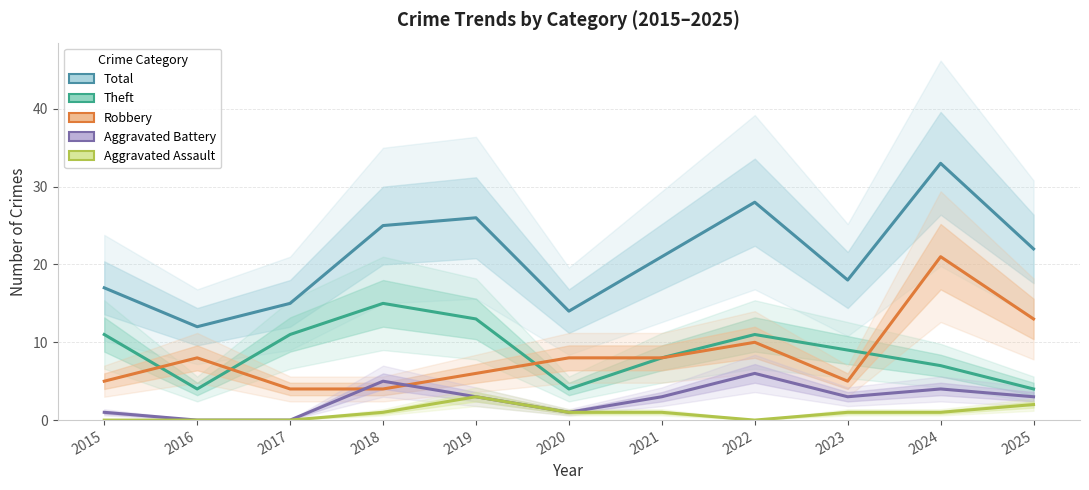

How many lines are shown in the chart?

5